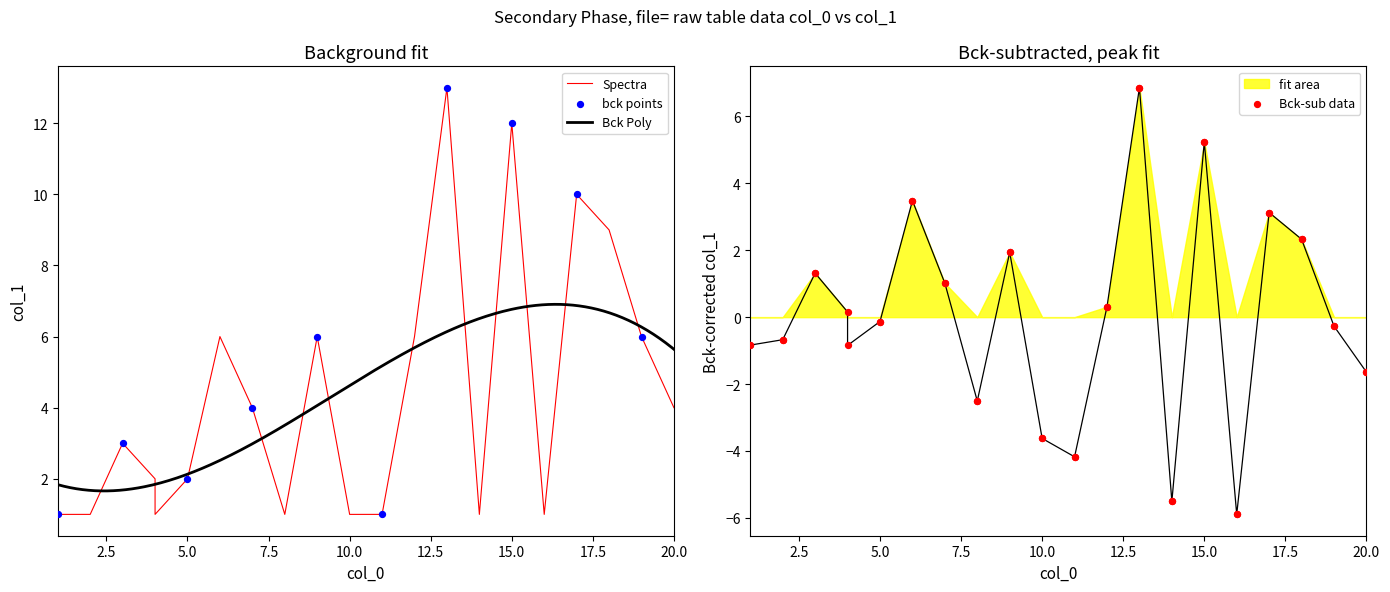

Between 4 and 20, which is larger?

20